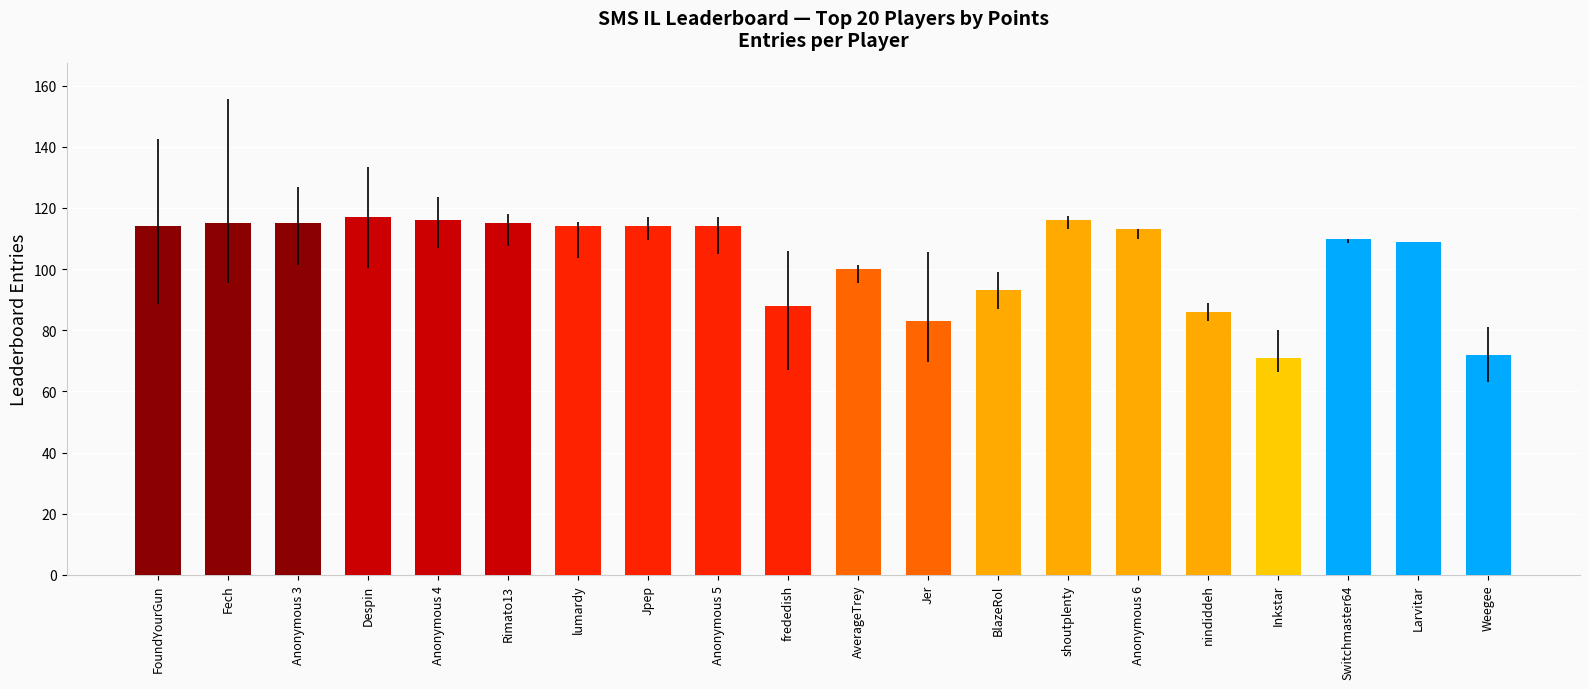

What is the difference between the values at BlazeRol and Jpep?

21